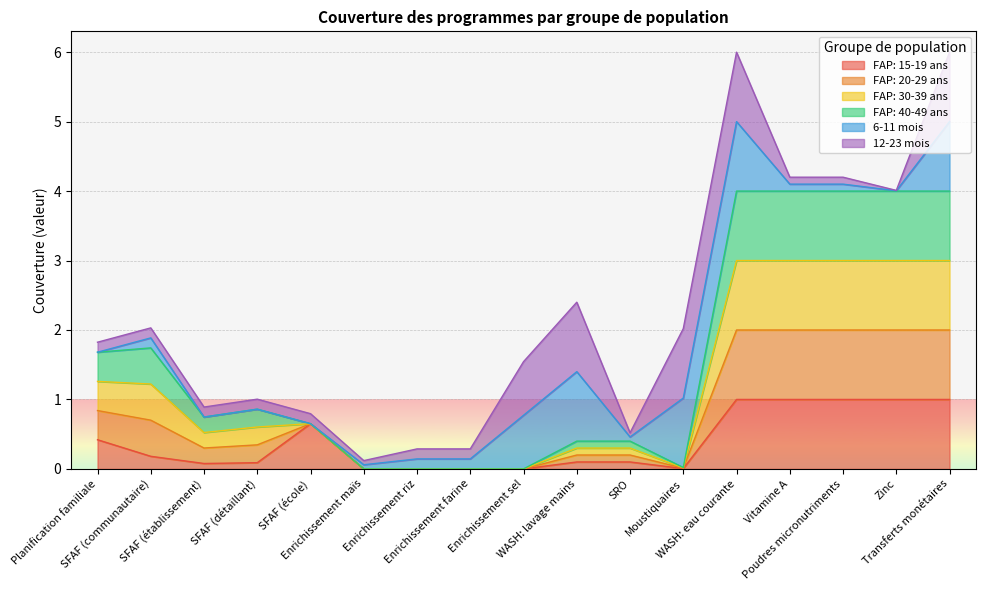

What is the difference between the maximum and second lowest values in the FAP: 30-39 ans series?

3.0